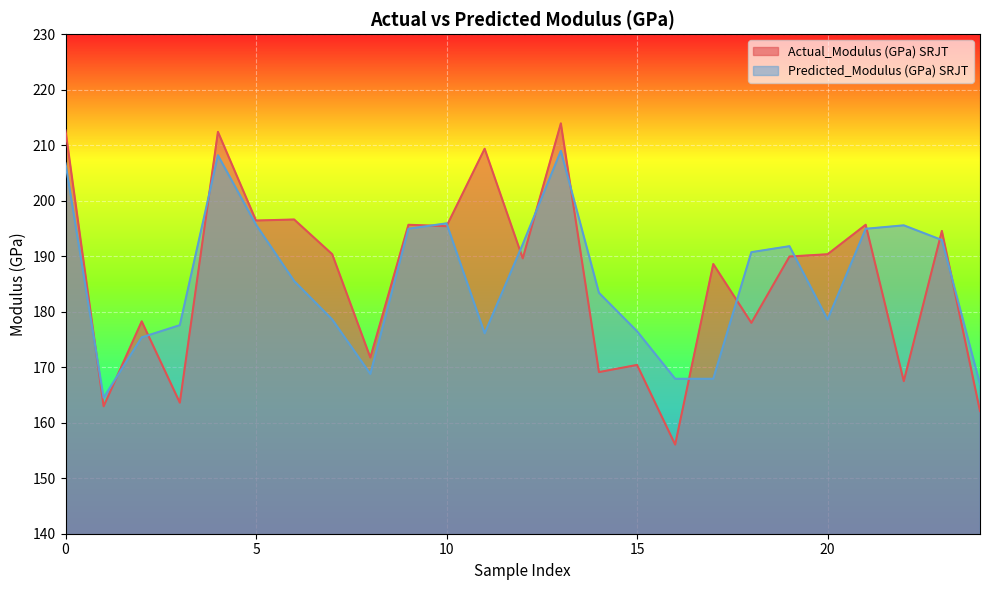

Which series changed the most between 0 and 5?

Actual_Modulus (GPa) SRJT